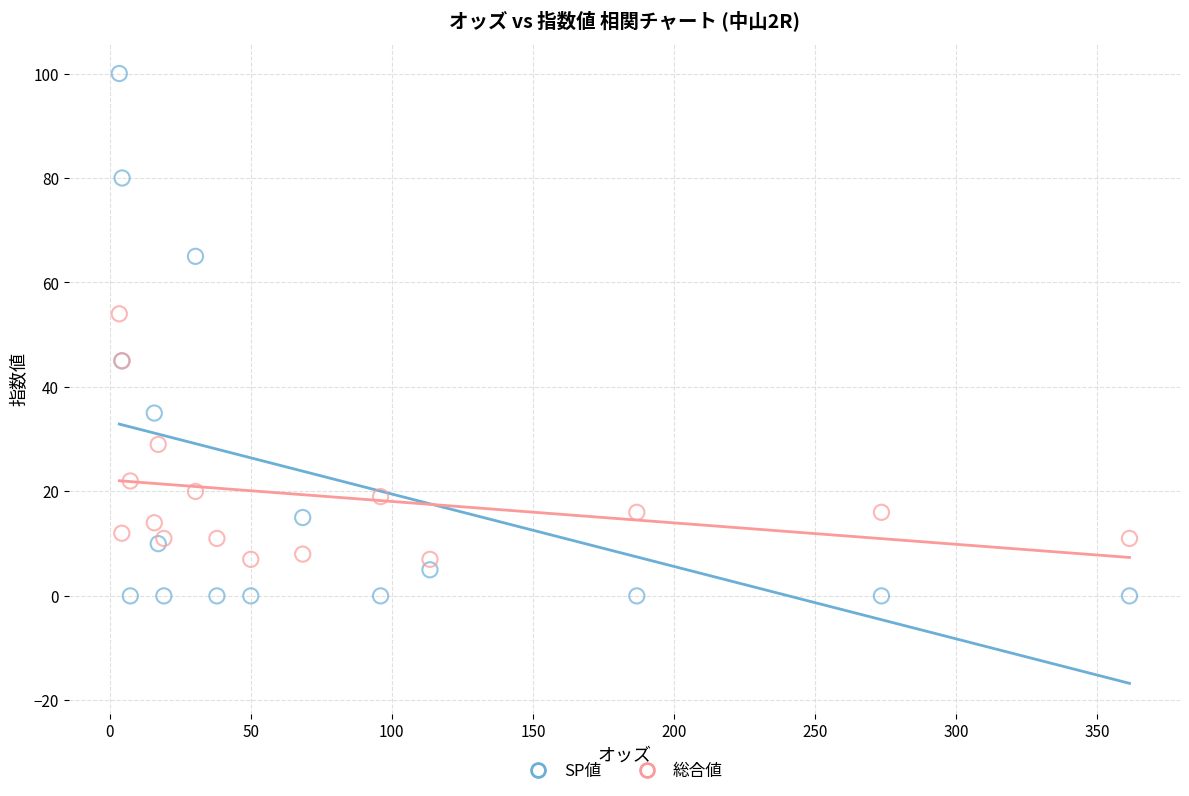

Which series contains the lowest Y value?

SP値